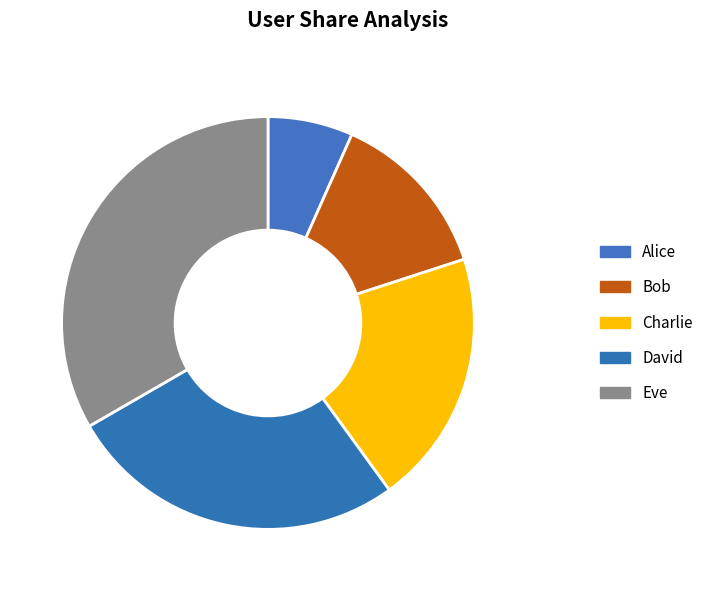

Approximately how many times larger is the value at David compared to Eve?

0.8